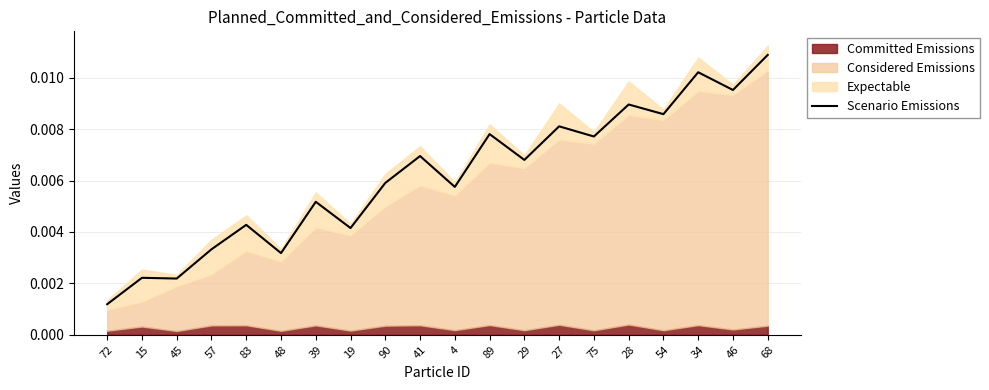

What is the sum of all values?

0.1